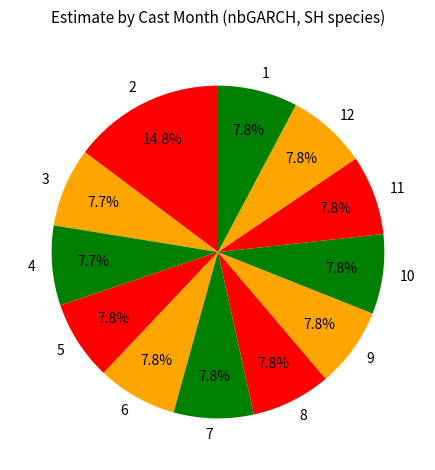

Is it true that 5 is 8% of the pie?

True